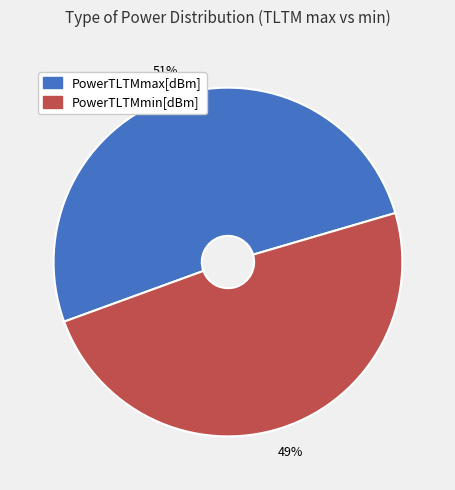

Which slice represents more than half of the pie?

PowerTLTMmax[dBm]